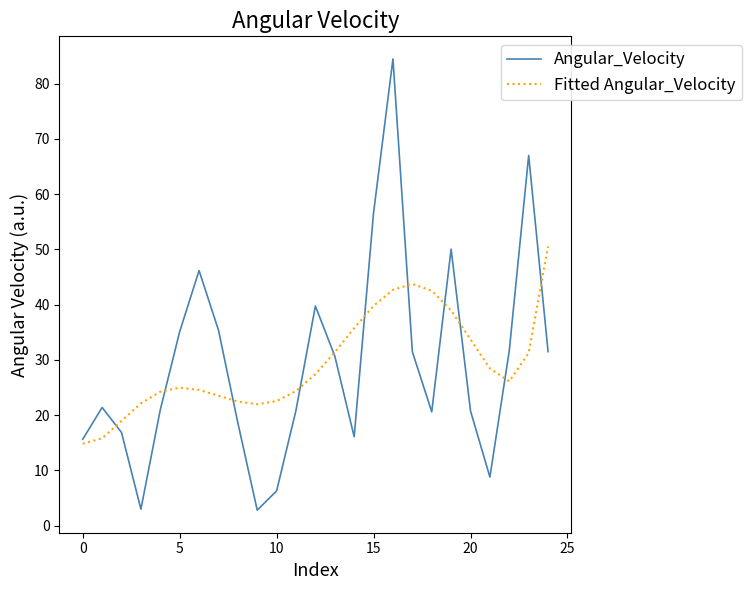

After their last crossing, which series has the higher values: Angular_Velocity or Fitted Angular_Velocity?

Fitted Angular_Velocity